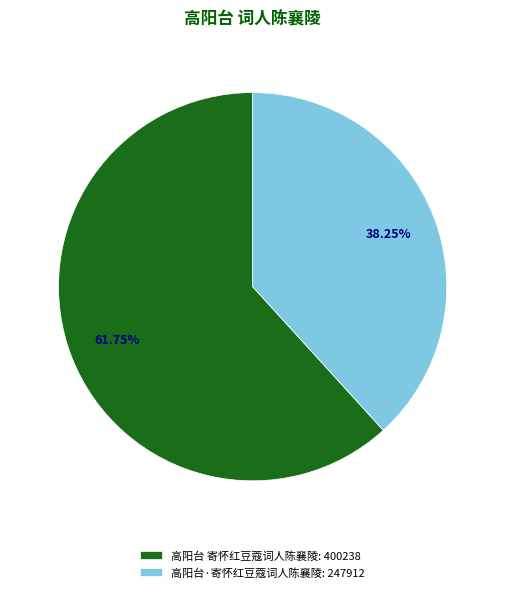

True or false: 高阳台·寄怀红豆蔻词人陈襄陵 accounts for 33% of the total.

False